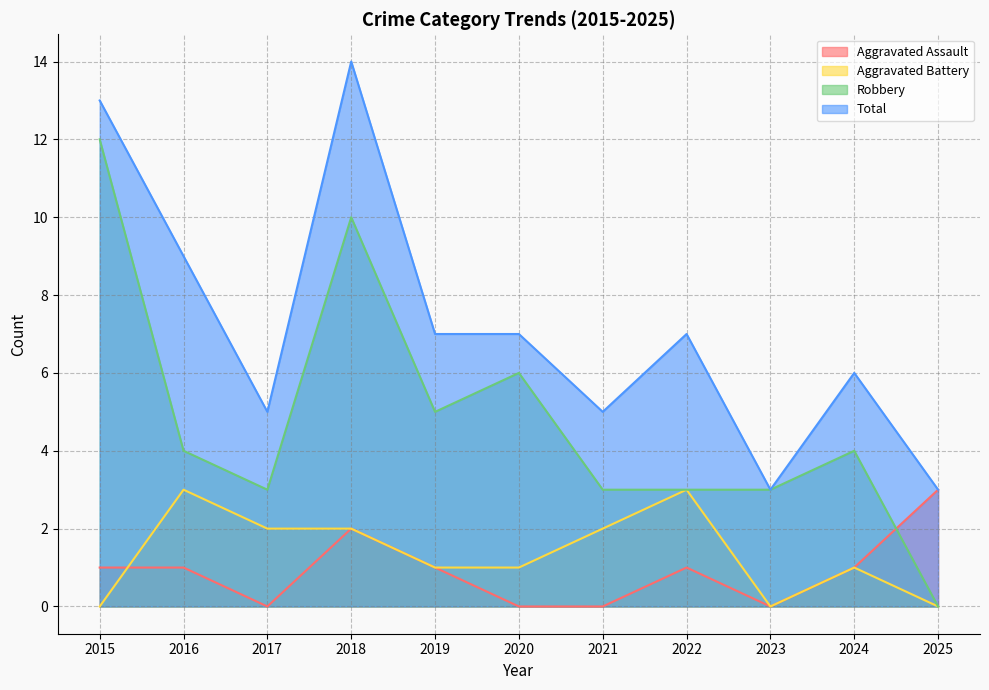

Reading right to left, what are all the values shown in this chart?

Aggravated Assault: 3	1	0	1	0	0	1	2	0	1	1
Aggravated Battery: 0	1	0	3	2	1	1	2	2	3	0
Robbery: 0	4	3	3	3	6	5	10	3	4	12
Total: 3	6	3	7	5	7	7	14	5	9	13